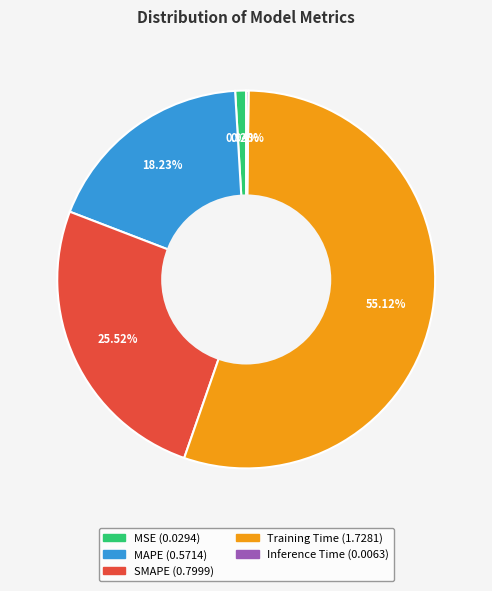

Which has a higher value, MSE or SMAPE?

SMAPE